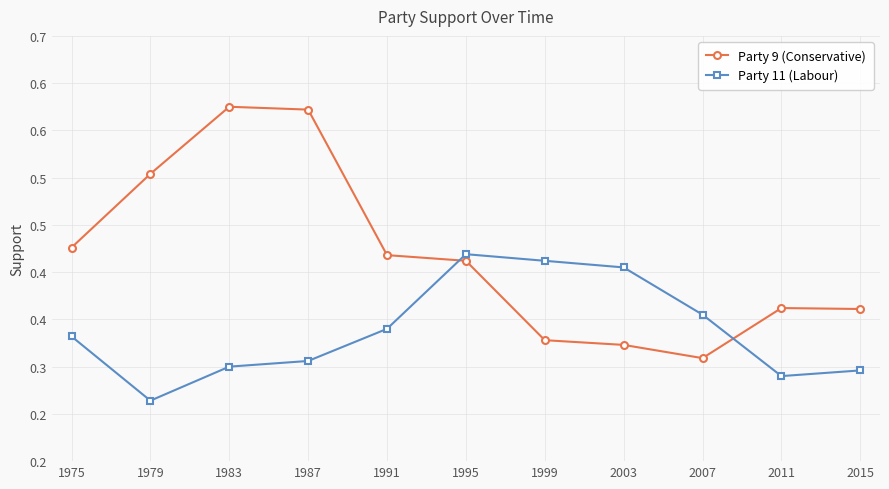

Is this an area chart (filled region under the line)?

No